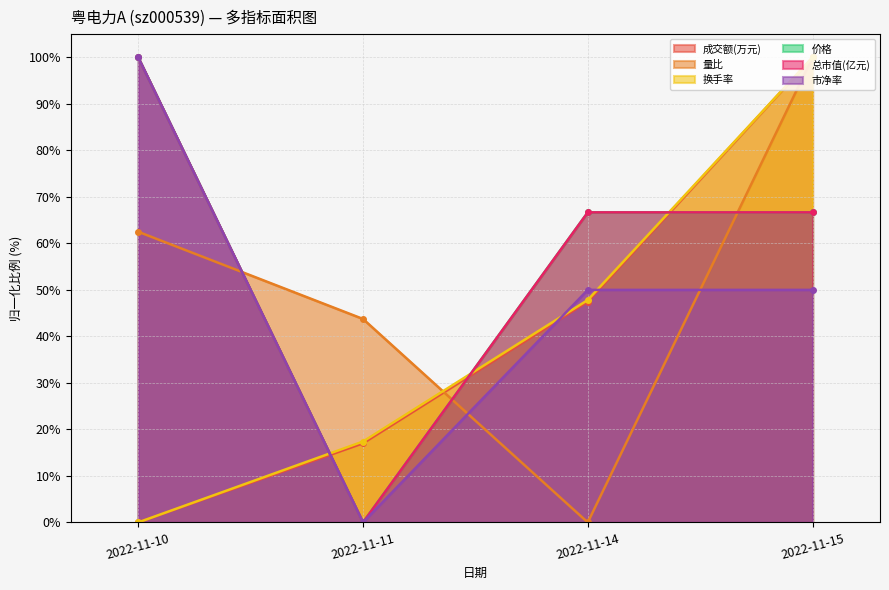

How many lines are shown in the chart?

6